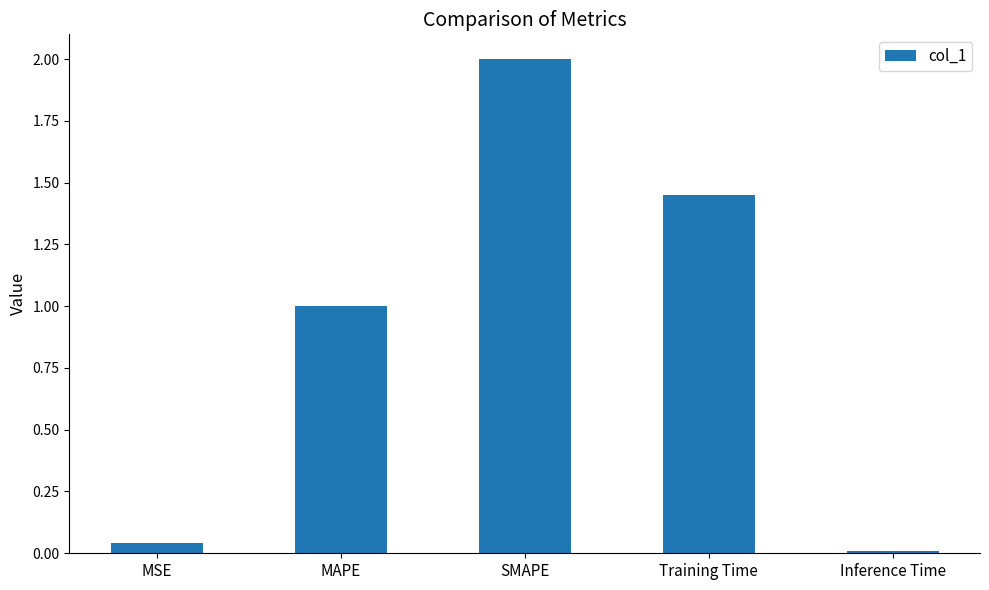

At which label is the value closest to 1?

MAPE